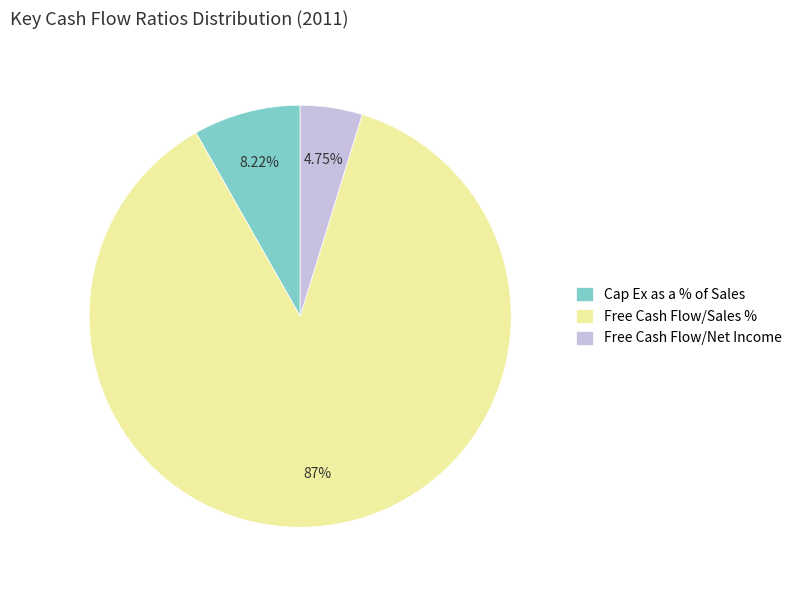

The Free Cash Flow/Net Income slice represents 5% of the pie. True or false?

True